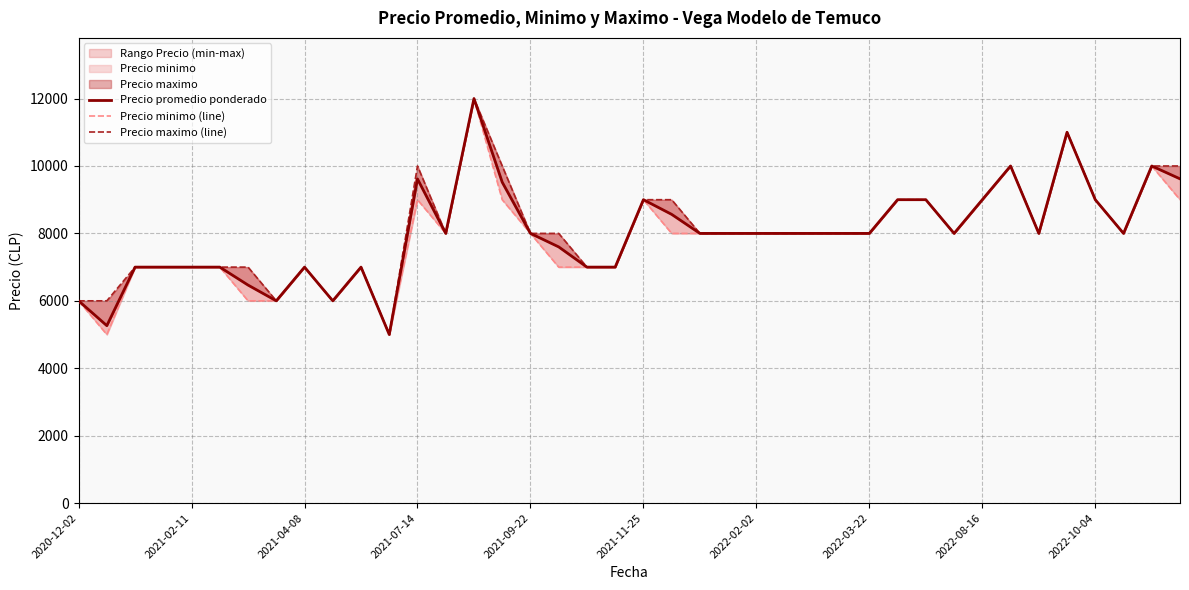

At how many categories does at least one series exceed 7304?

26